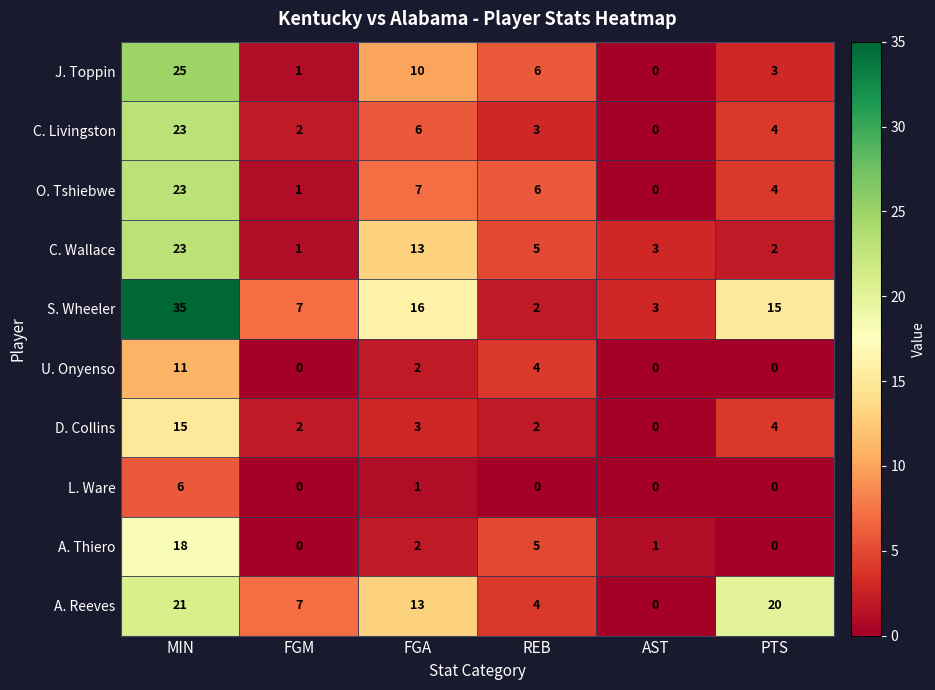

Which category has the highest value in the O. Tshiebwe series?

MIN